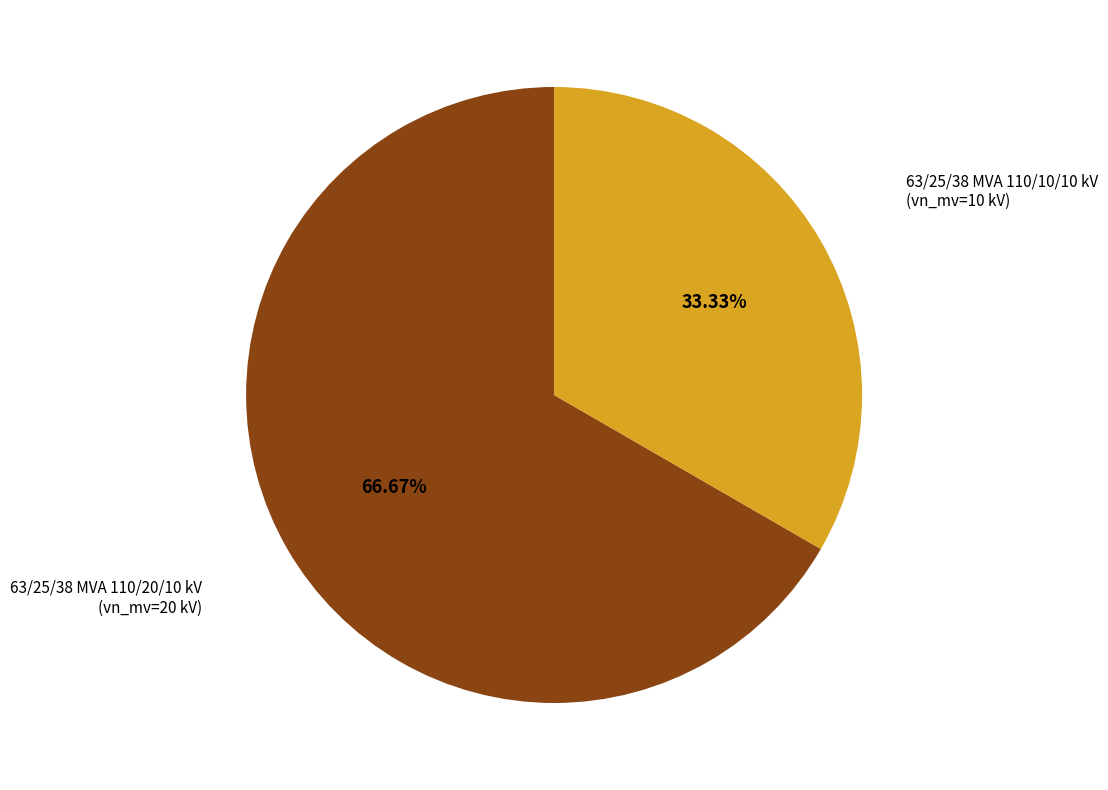

Is there a majority slice in this chart?

Yes